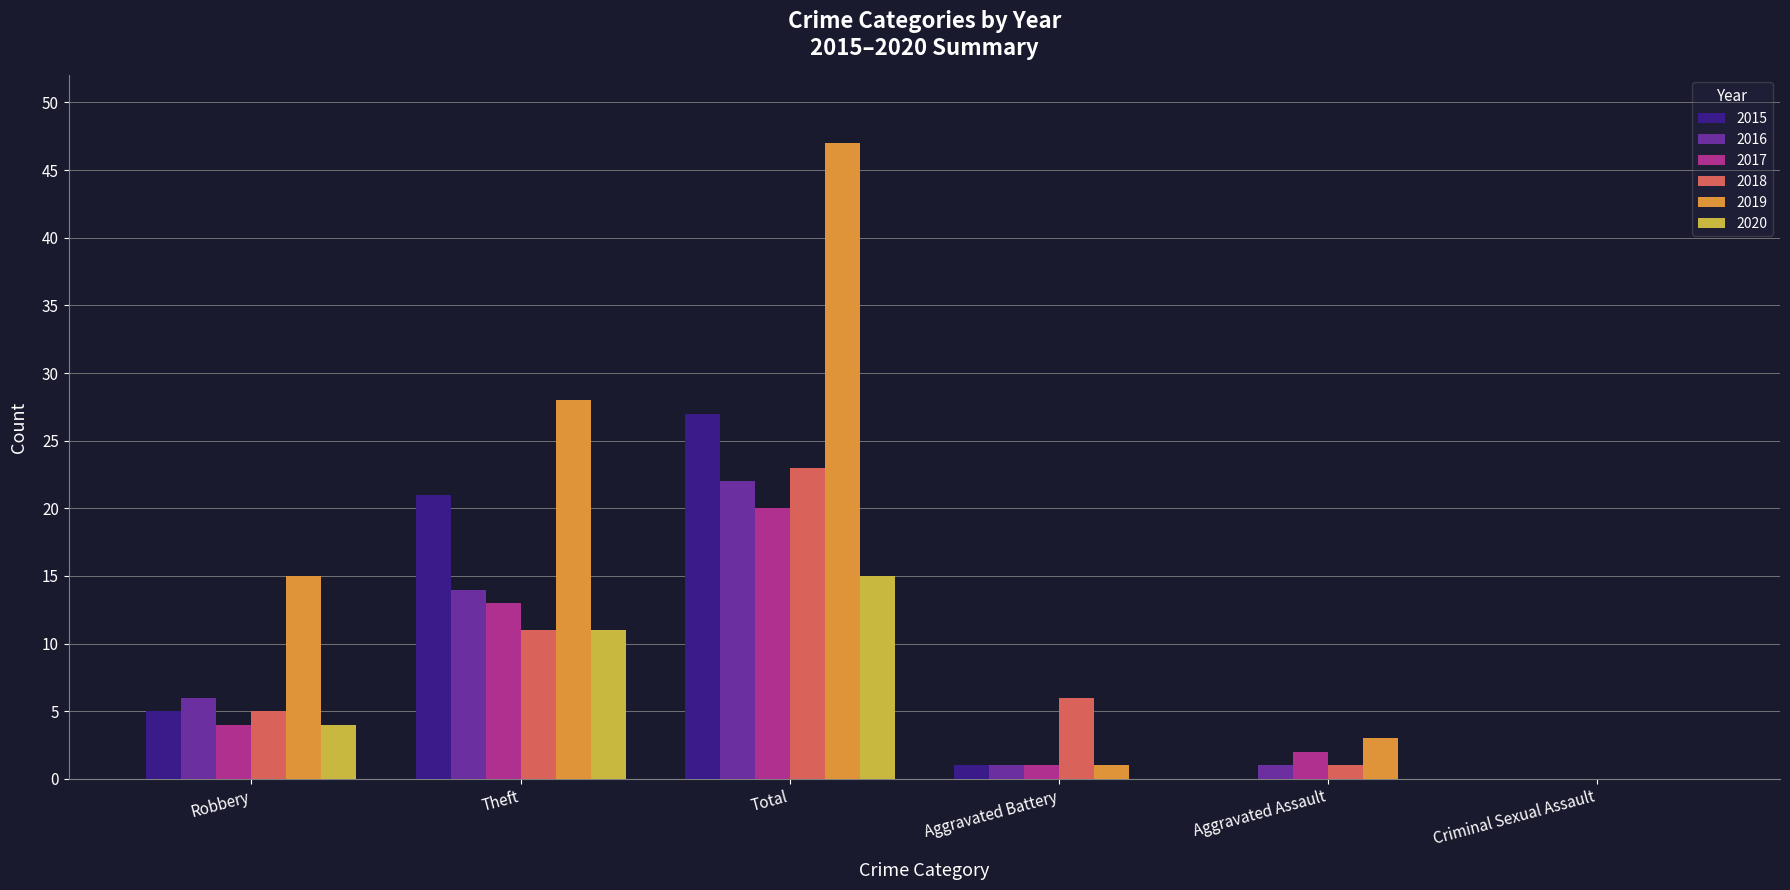

Which series has the widest spread of values?

2019